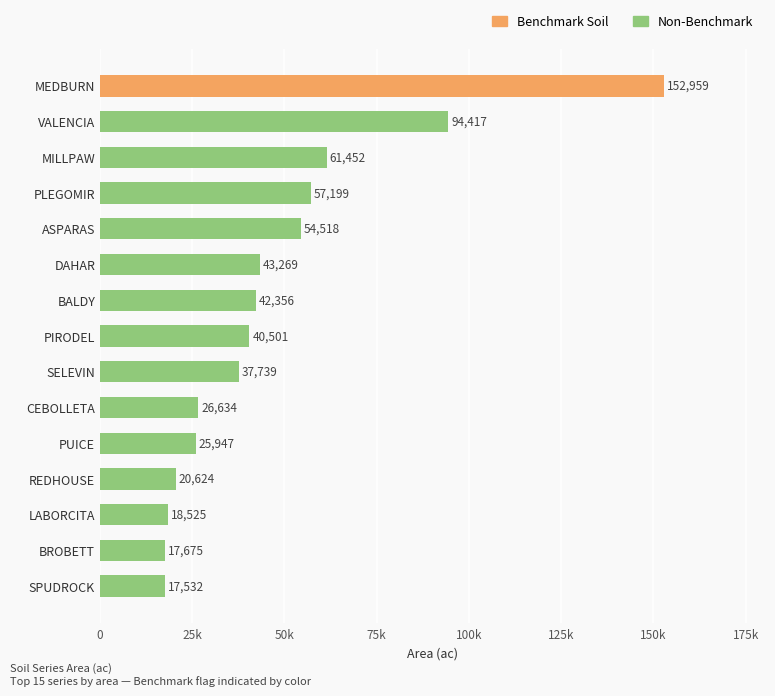

Which category has the lowest value across all series?

SPUDROCK